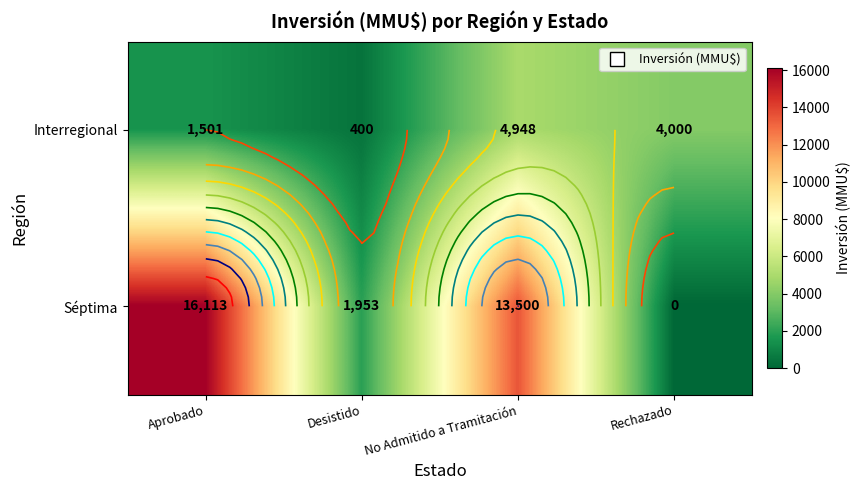

At which category does the chart reach its peak across all series?

Aprobado